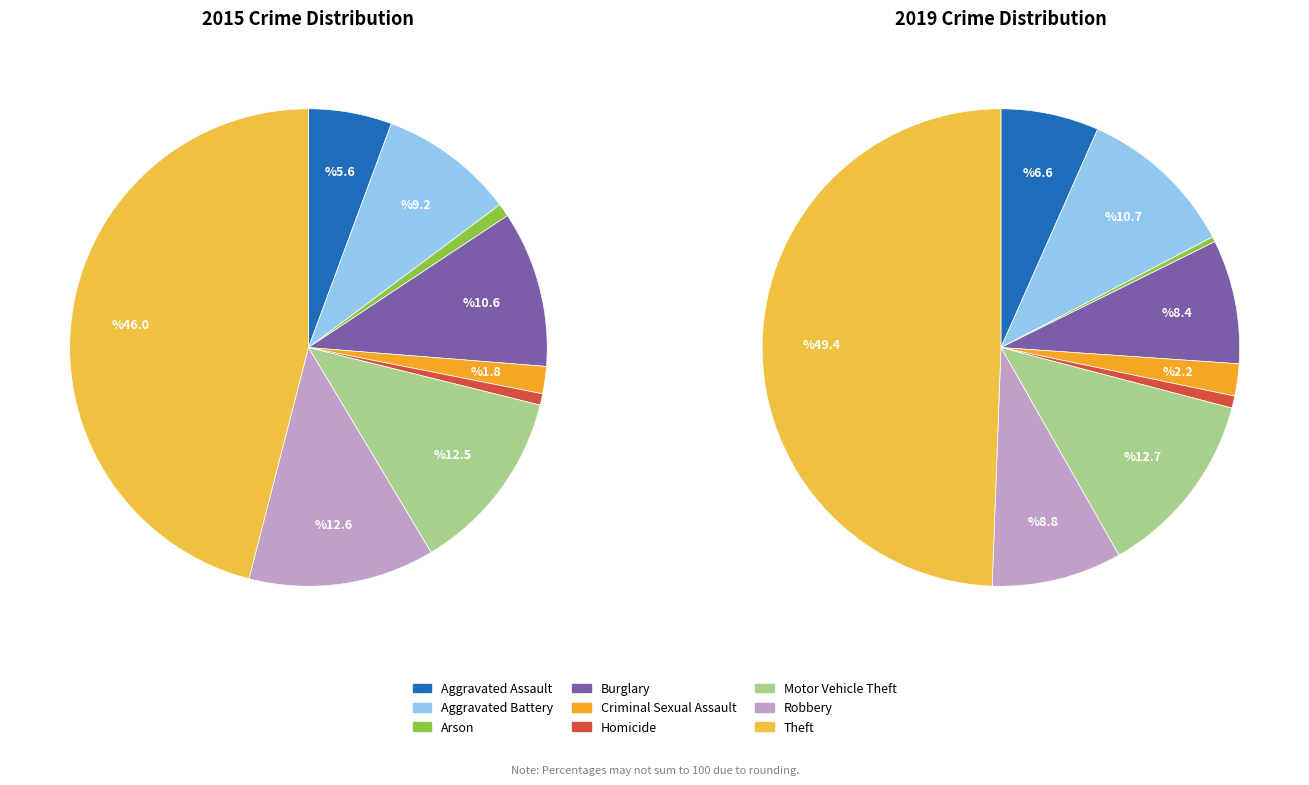

Which category has the smallest portion of the pie?

Arson